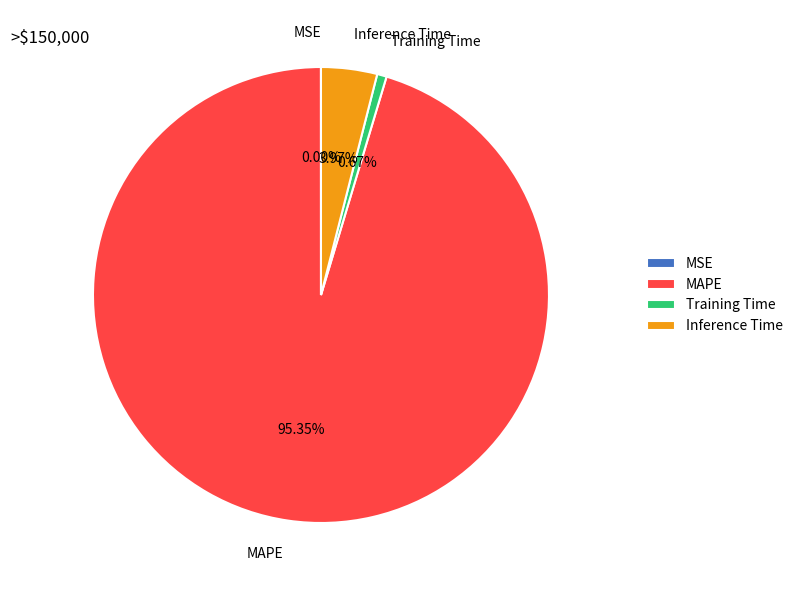

What is the majority slice?

MAPE